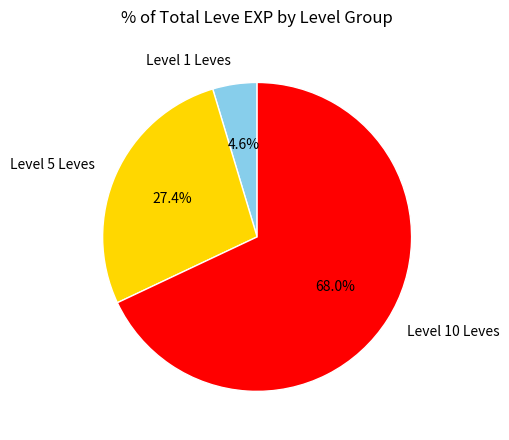

Is there a majority slice in this chart?

Yes